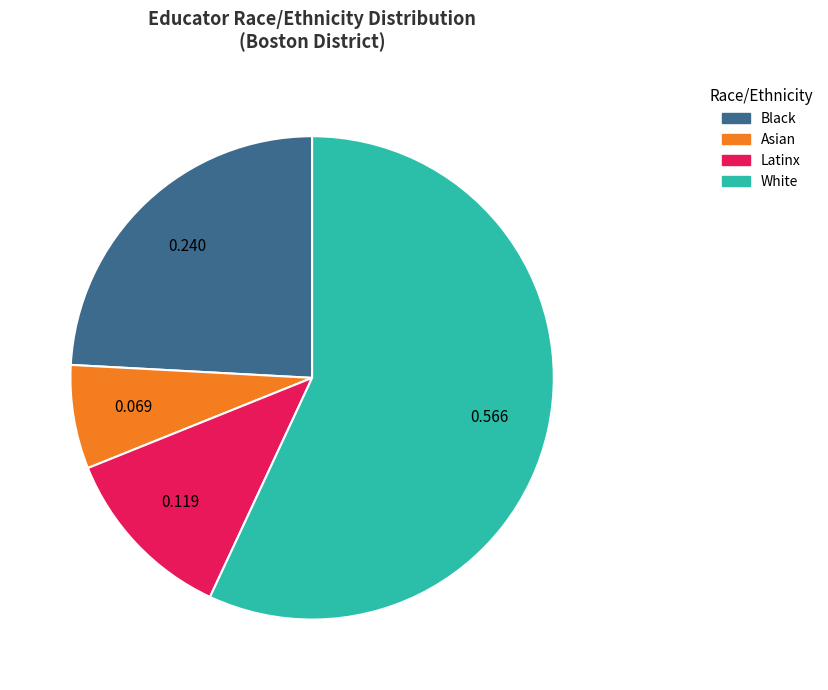

Does Latinx represent more than half of the total?

No